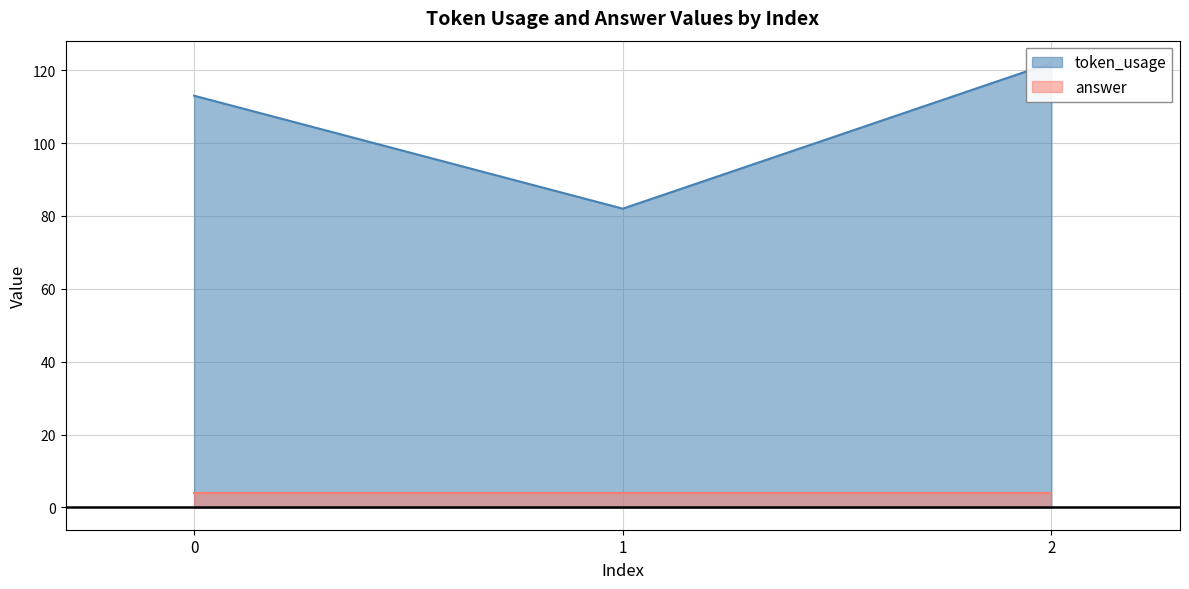

What is the value of the 2nd point from the left?

82